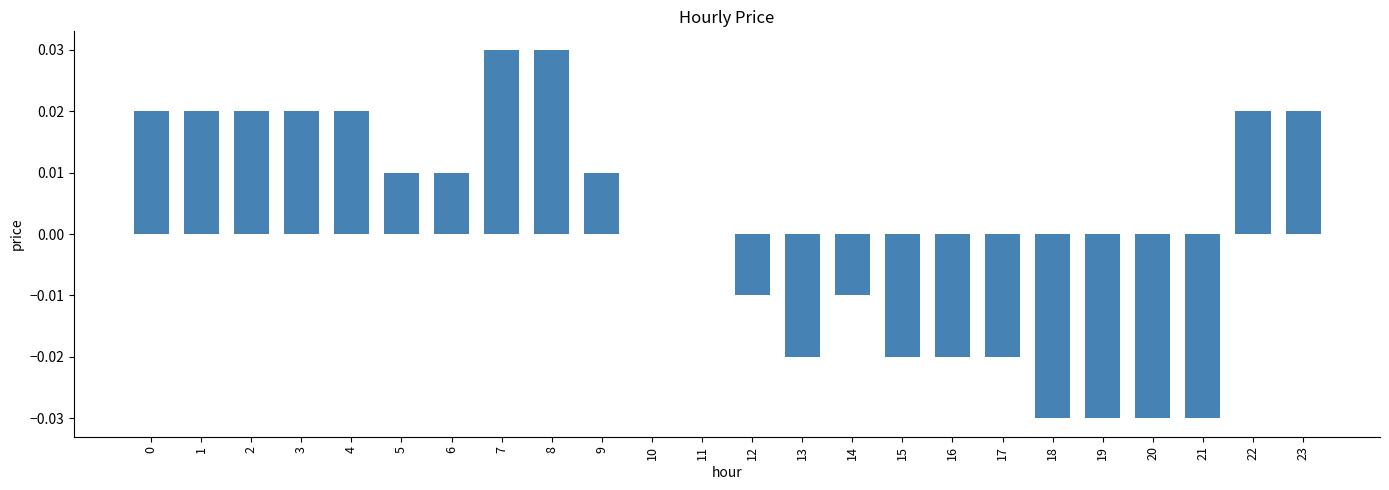

Are the bars horizontal?

No